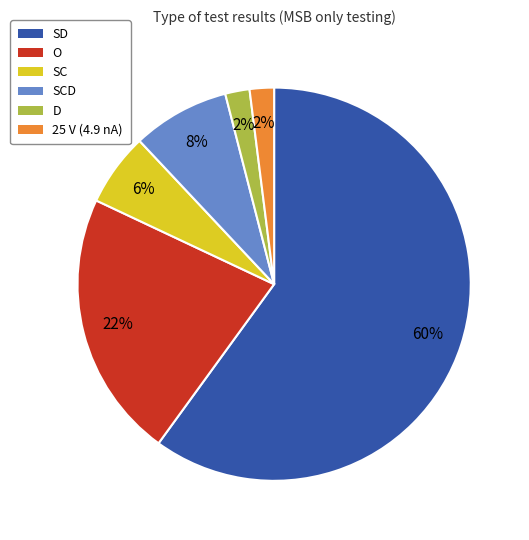

Which category accounts for the majority?

SD